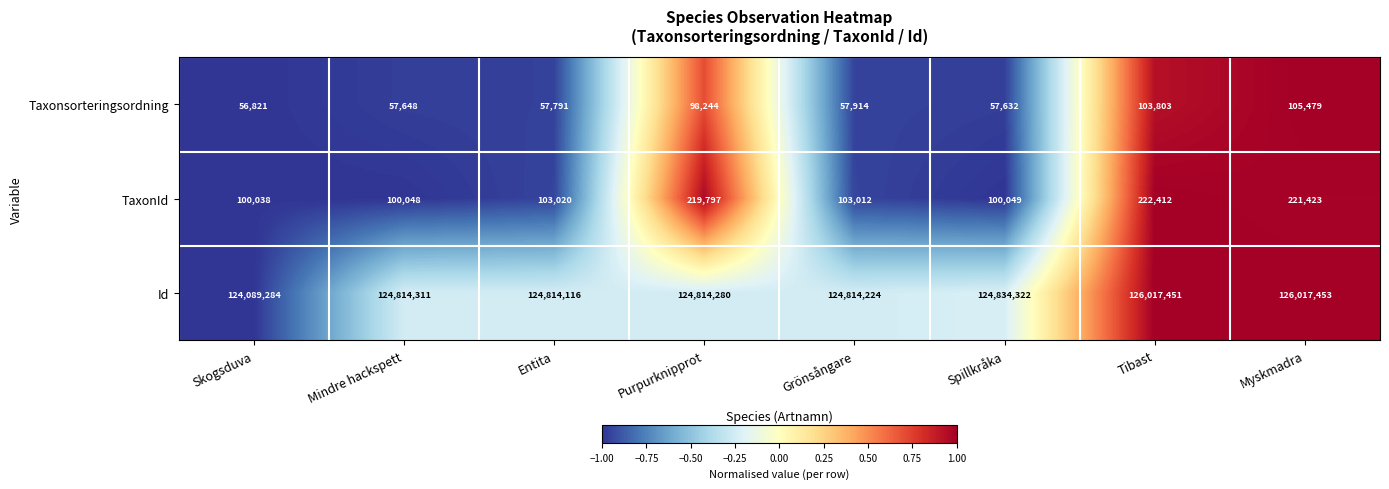

Is it true that Id equals 124814116 at Entita?

True